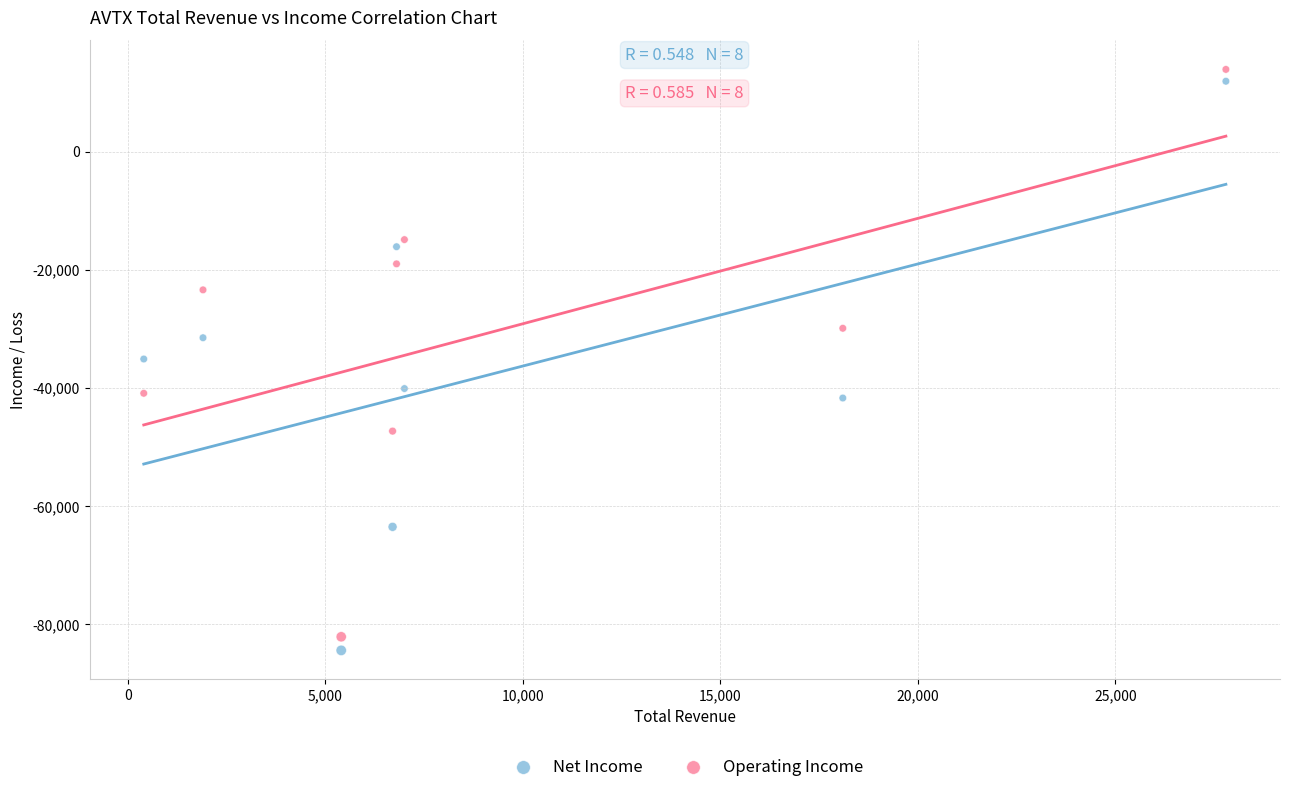

What are all the series names shown in the legend?

Net Income, Operating Income